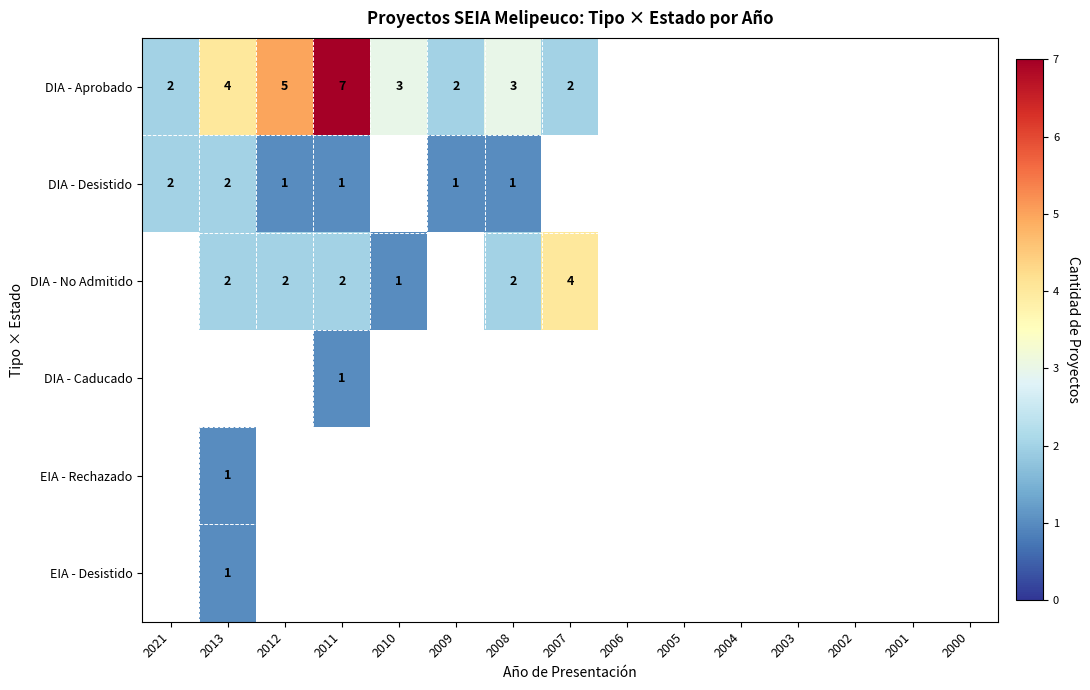

What is the smallest value displayed?

1.0